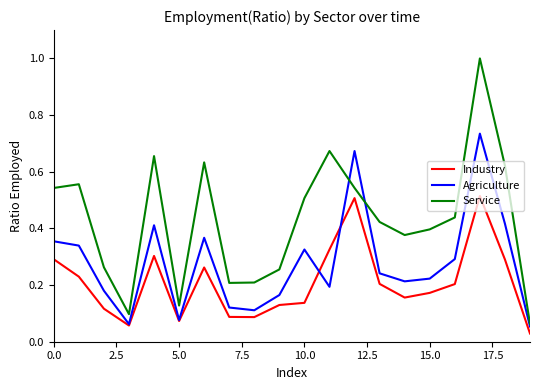

Rank the series by their average value, from lowest to highest.

Industry, Agriculture, Service